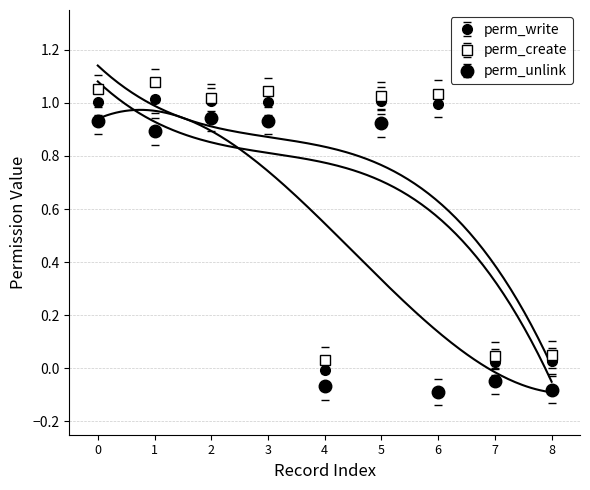

What are all the series names shown in the legend?

perm_write, perm_create, perm_unlink